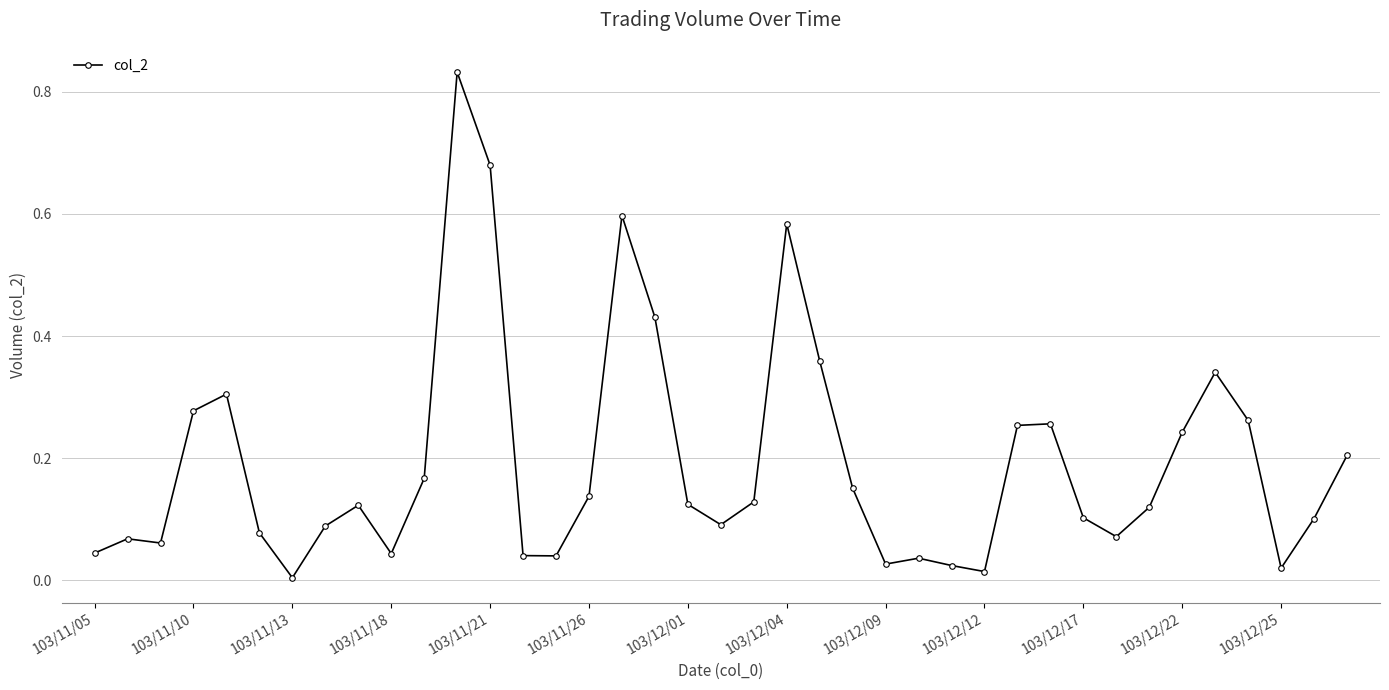

Count the number of categories in the chart.

39